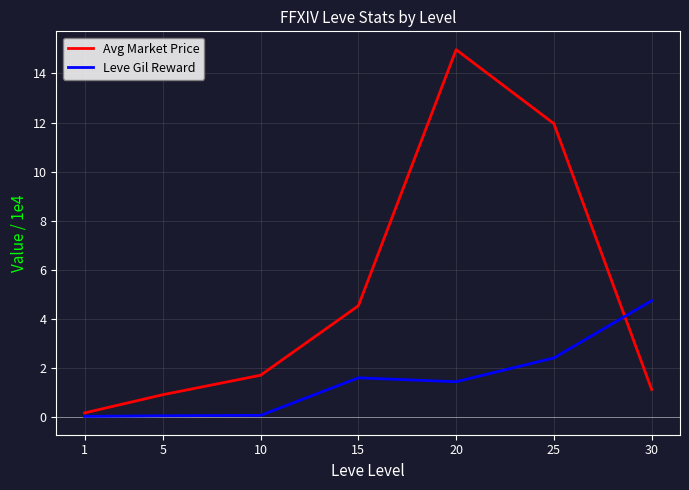

Which series has the widest spread of values?

Avg Market Price